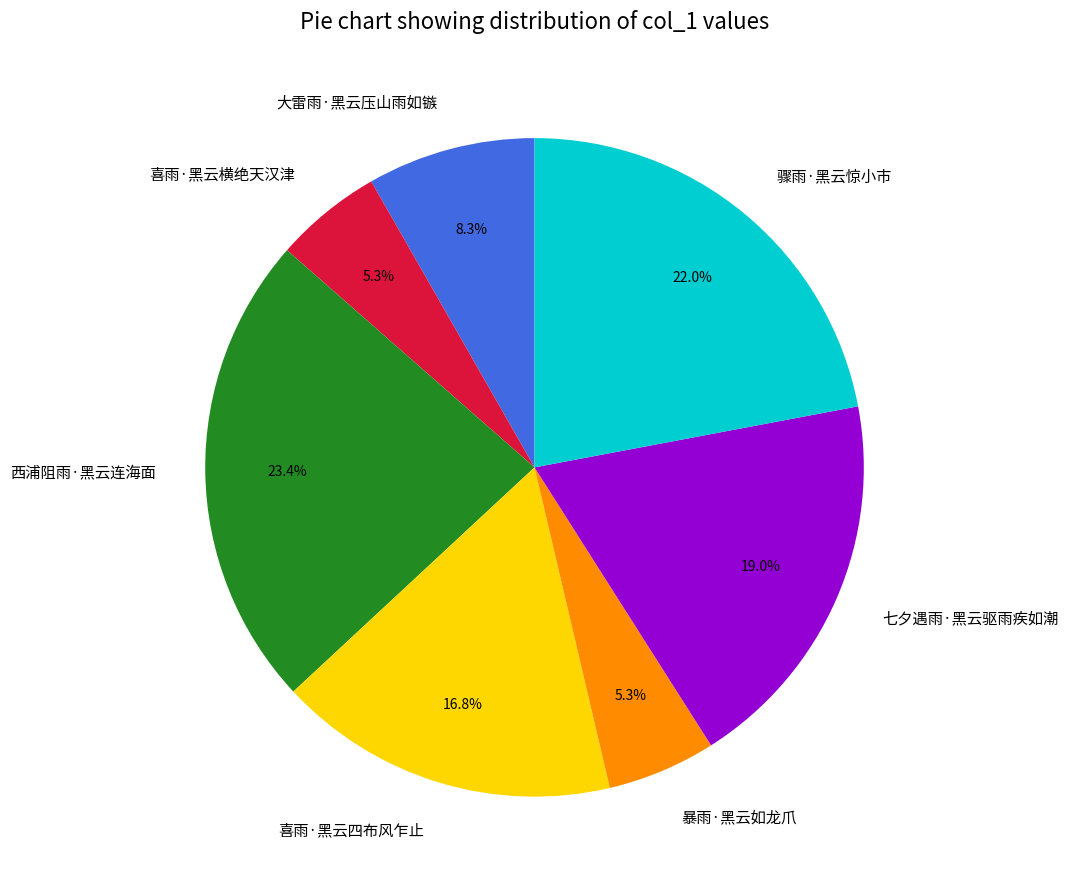

Is the sum of 喜雨·黑云横绝天汉津 and 西浦阻雨·黑云连海面 greater than half?

No